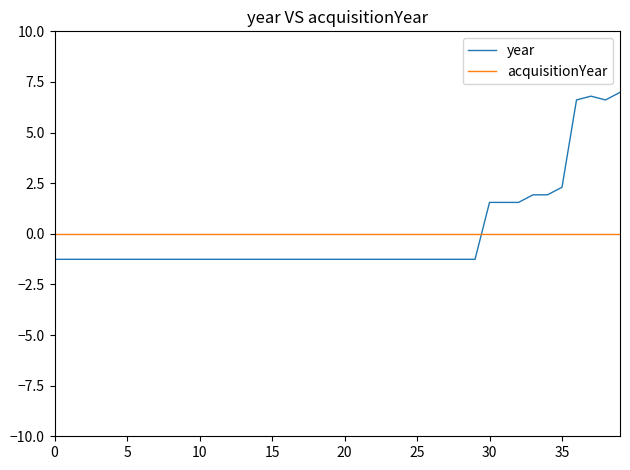

Which series ends up on top after the final intersection of year and acquisitionYear?

year